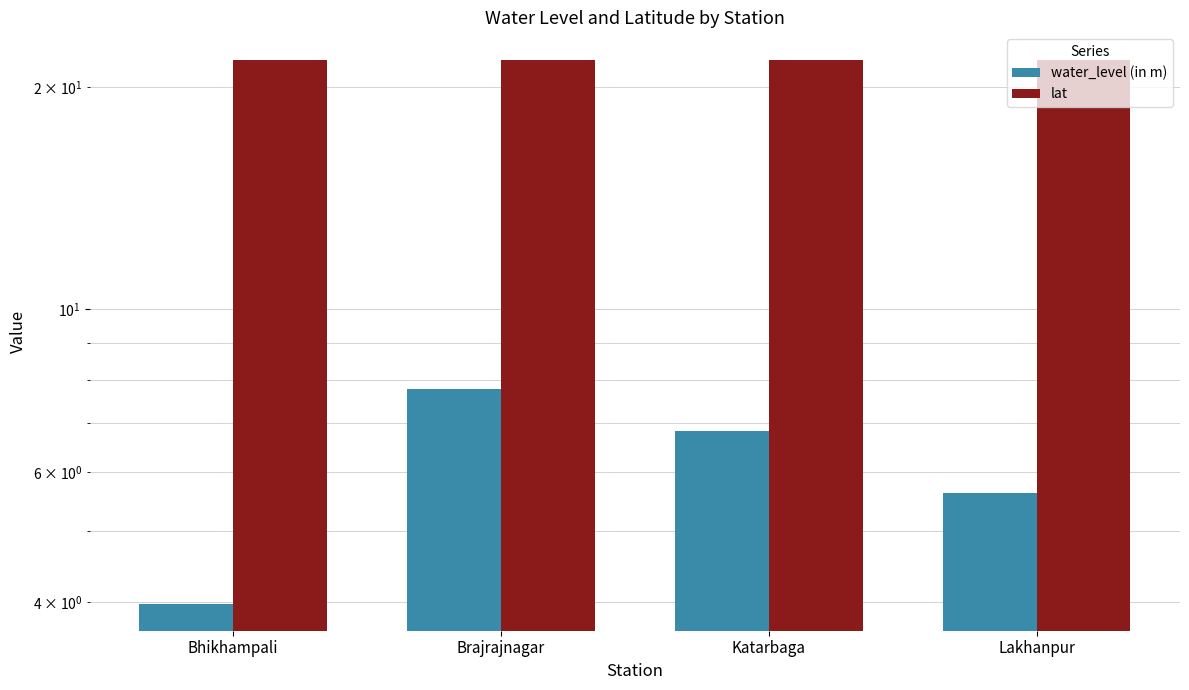

List the labels in order of water_level (in m) value, smallest first.

Bhikhampali, Lakhanpur, Katarbaga, Brajrajnagar